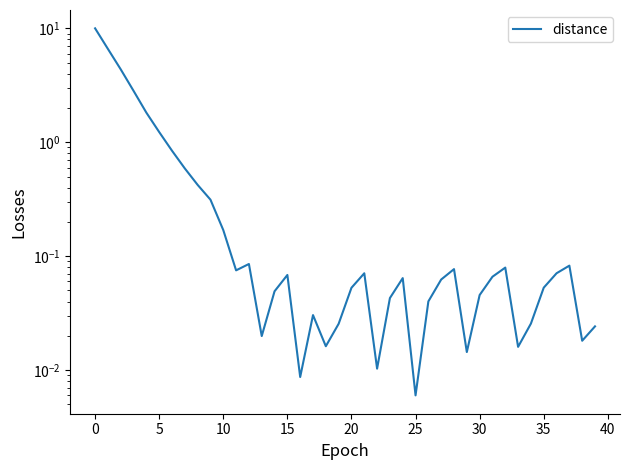

Reading left to right, transcribe all the data shown in this chart.

10.0	6.6	4.4	2.8	1.8	1.2	0.8	0.6	0.4	0.3	0.2	0.1	0.1	0.0	0.0	0.1	0.0	0.0	0.0	0.0	0.1	0.1	0.0	0.0	0.1	0.0	0.0	0.1	0.1	0.0	0.0	0.1	0.1	0.0	0.0	0.1	0.1	0.1	0.0	0.0